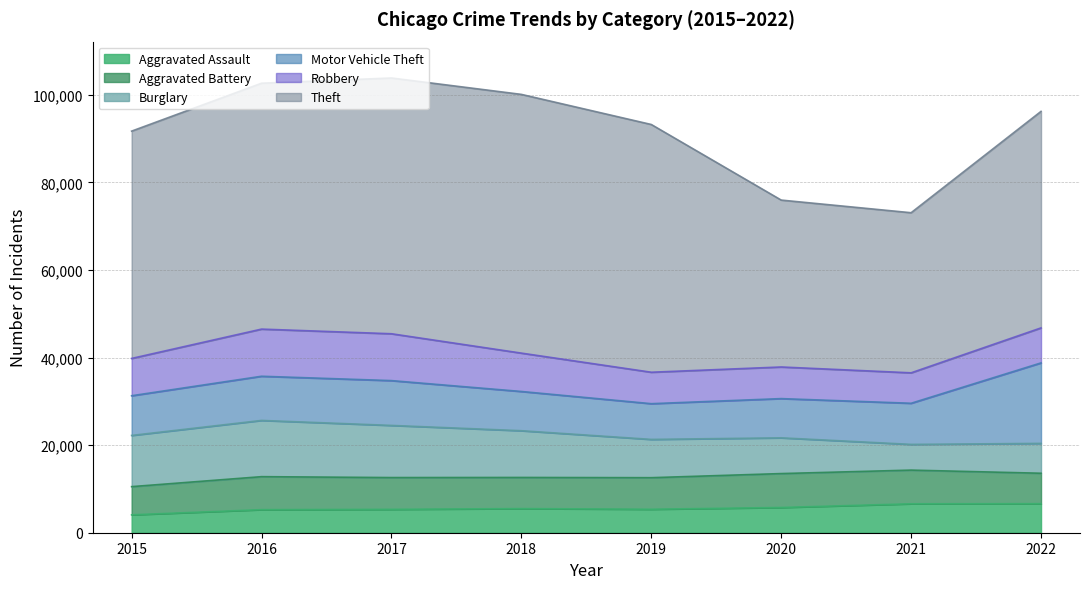

List the series in order of their peak value, highest first.

Theft, Motor Vehicle Theft, Burglary, Robbery, Aggravated Battery, Aggravated Assault